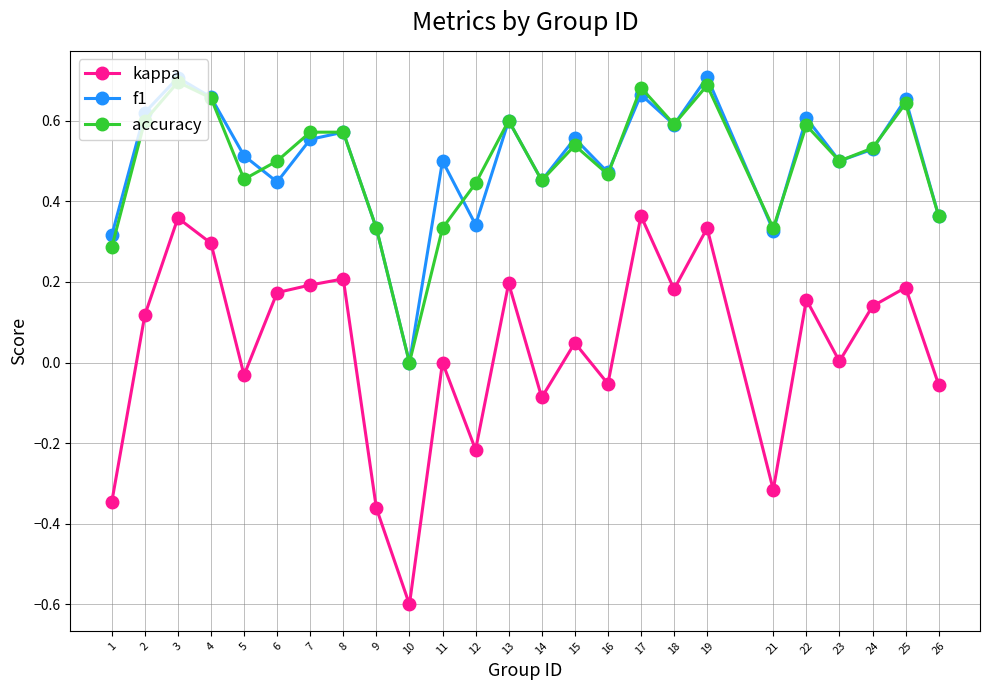

How many lines are shown in the chart?

3